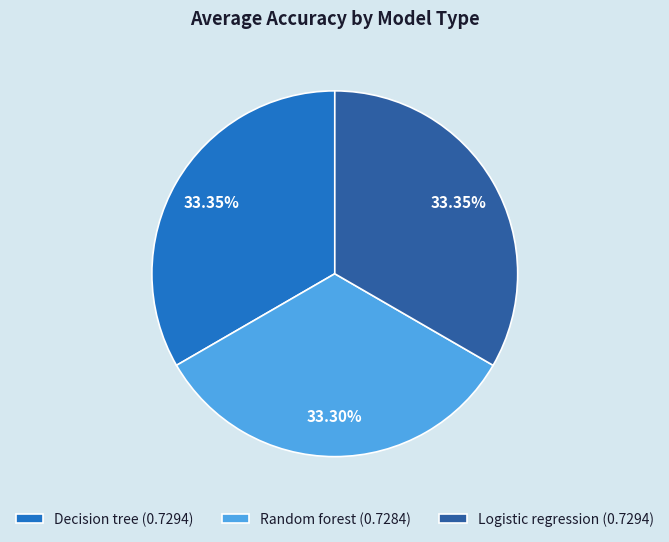

How many segments does this pie chart have?

3